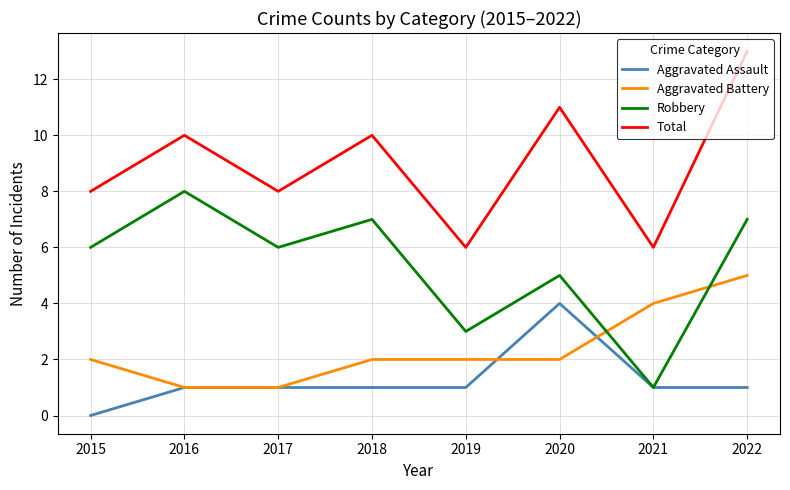

What are all the series names shown in the legend?

Aggravated Assault, Aggravated Battery, Robbery, Total